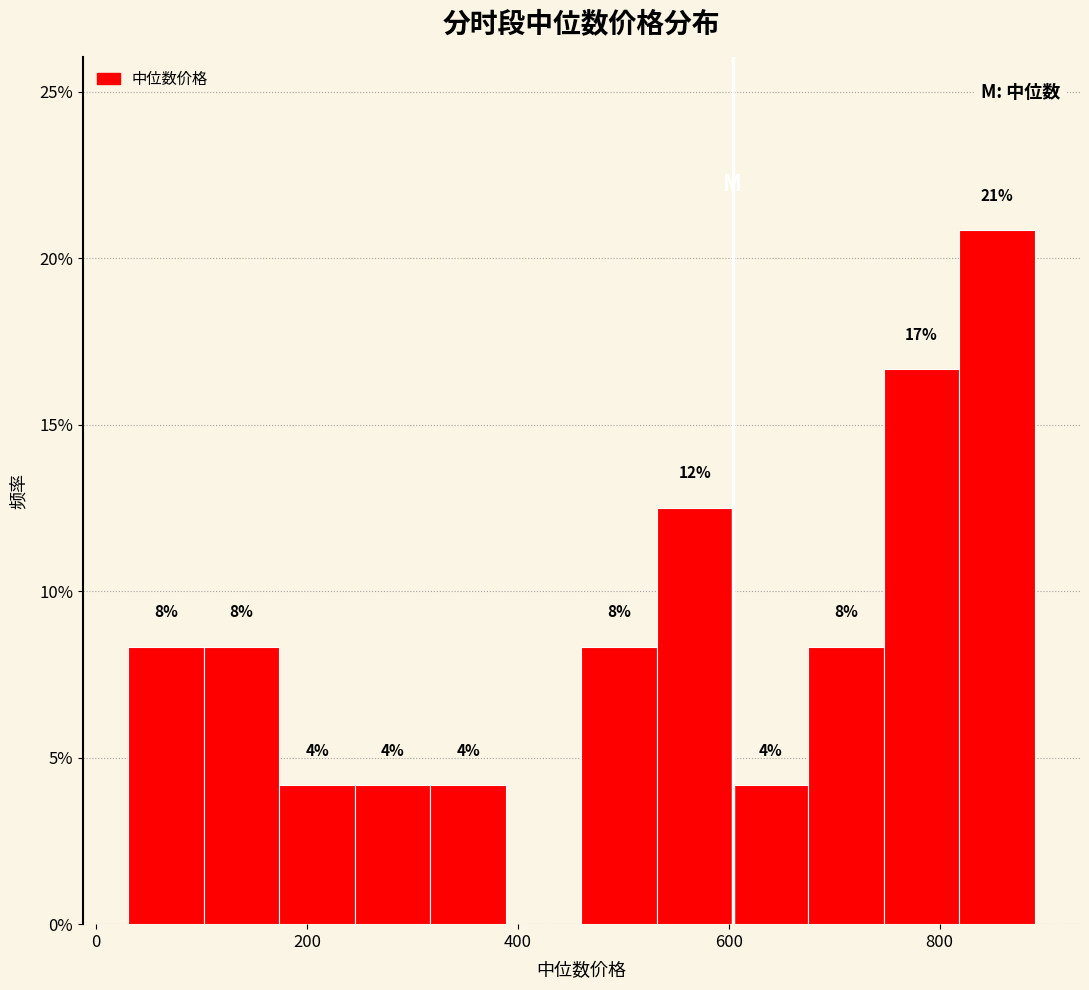

Read against the x-axis, roughly where is the centre of the tallest bar?

860